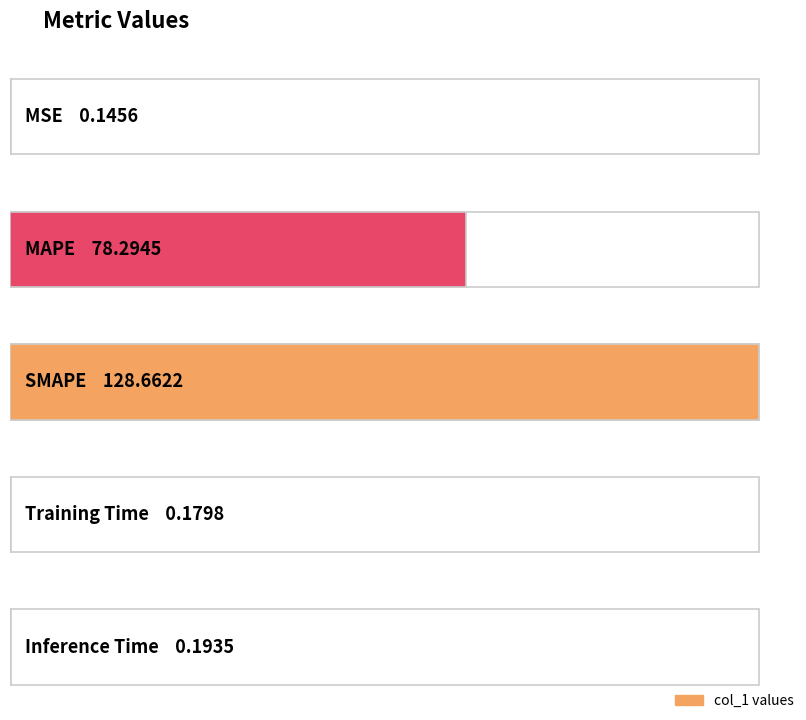

At which category does the chart reach its minimum across all series?

MSE